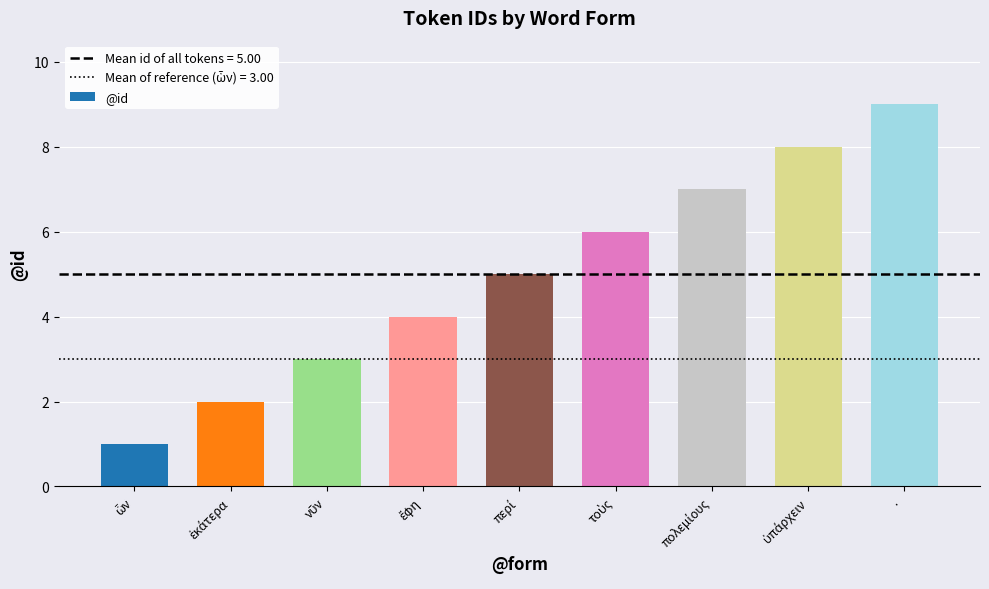

What is the value of the 3rd bar from the left?

3